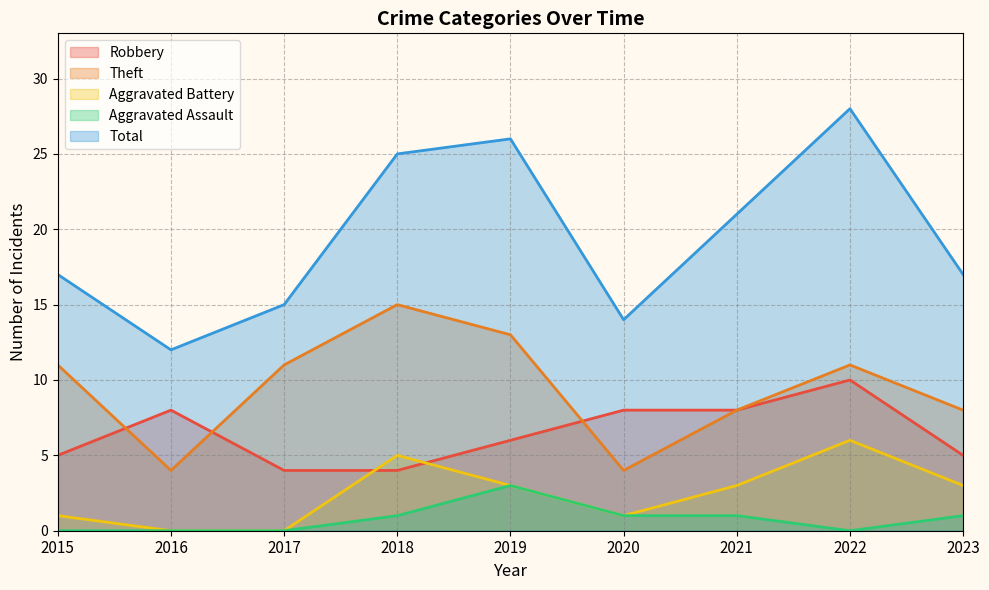

What are all the series names shown in the legend?

Robbery, Theft, Aggravated Battery, Aggravated Assault, Total